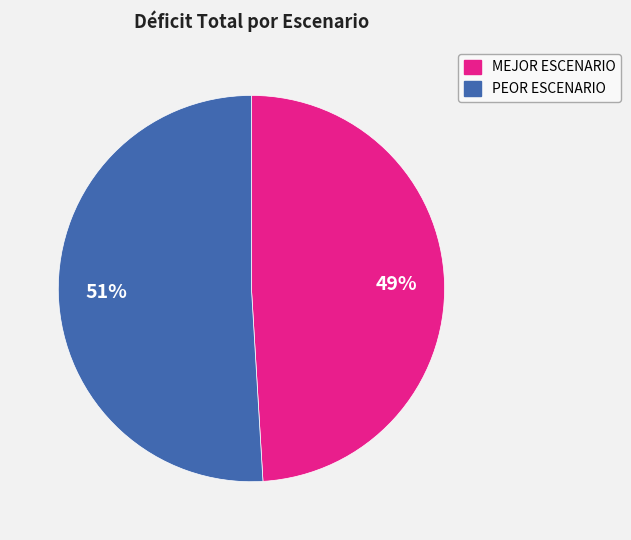

What percentage is the MEJOR ESCENARIO slice, to the nearest percent?

49%